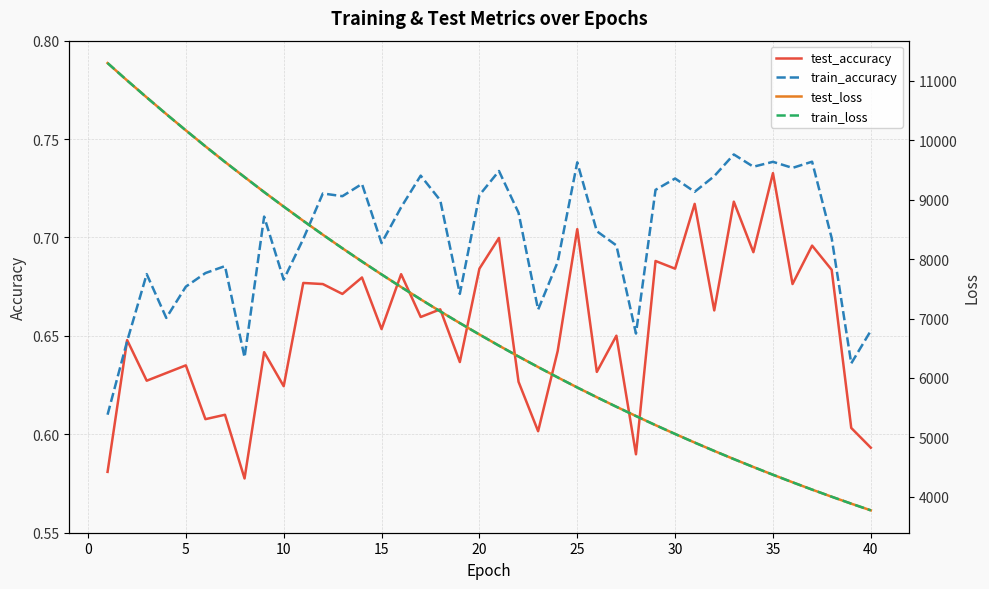

The train_accuracy series shows 0.3 at 40. True or false?

False